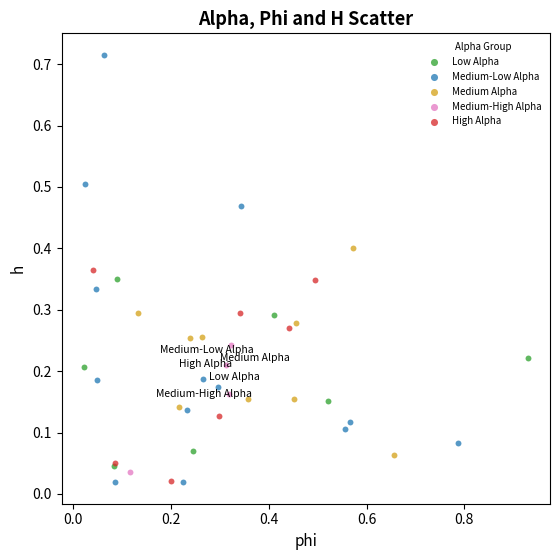

Which series has the widest spread of Y values?

Medium-Low Alpha